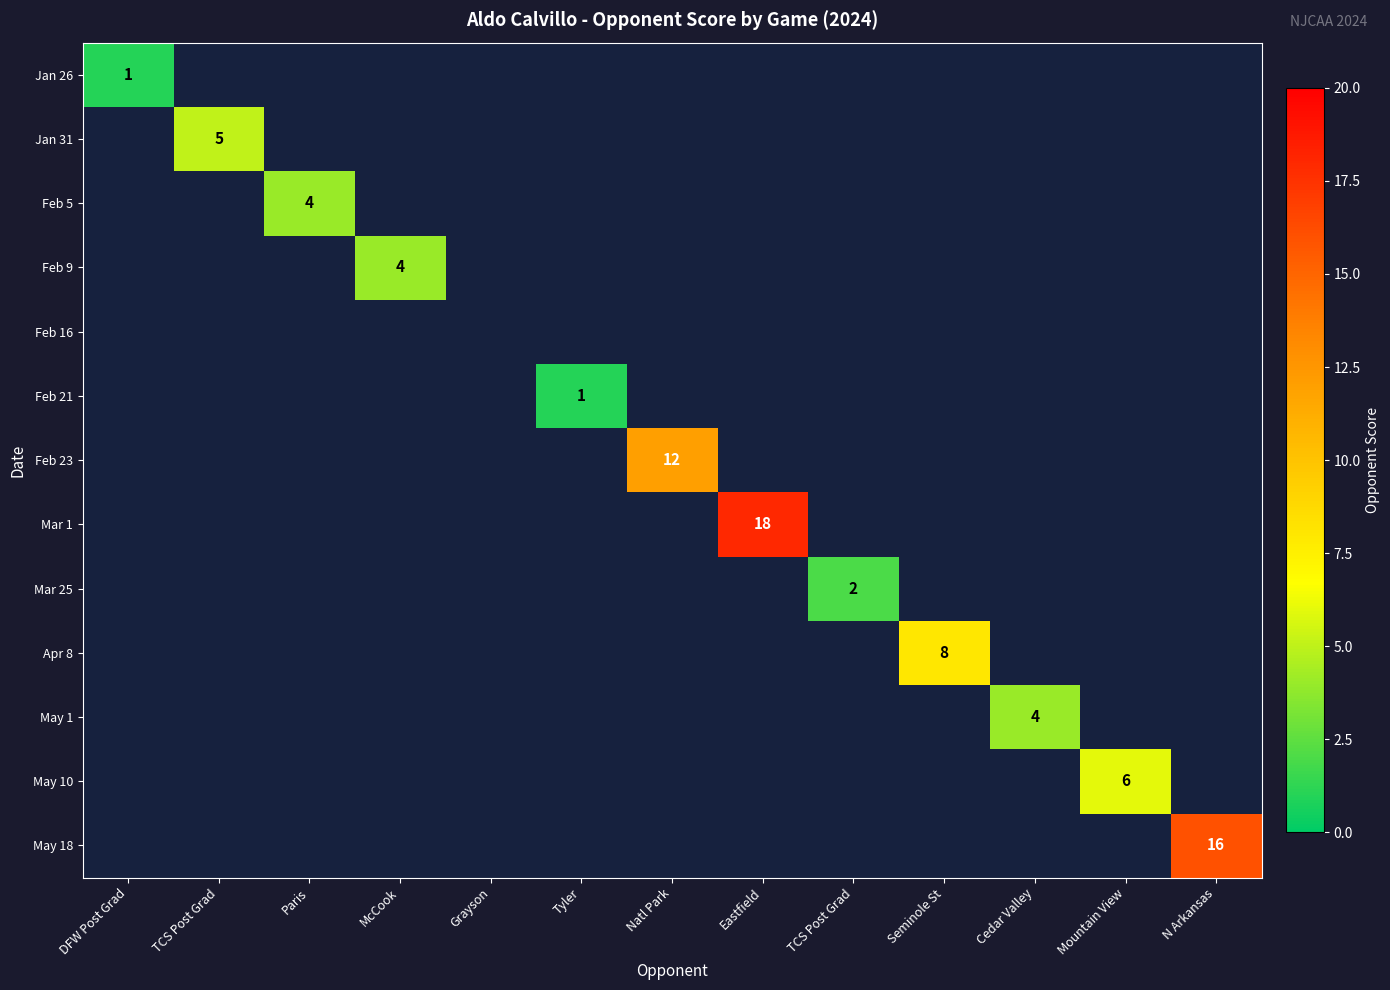

At how many categories does at least one series exceed 2?

9